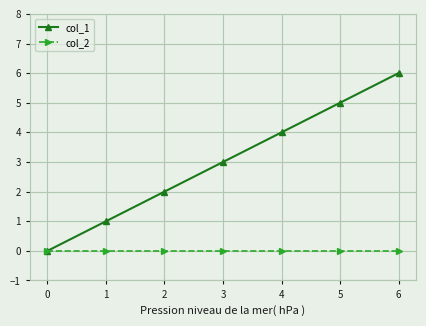

What is the difference between the highest and lowest values at 4?

4